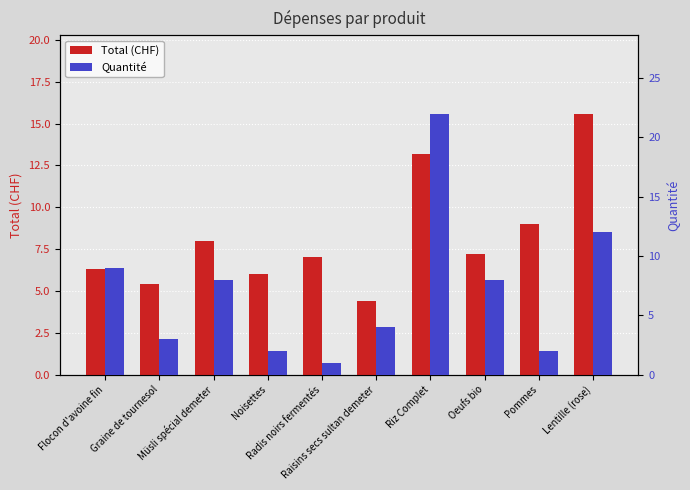

How many bars are there in total?

20